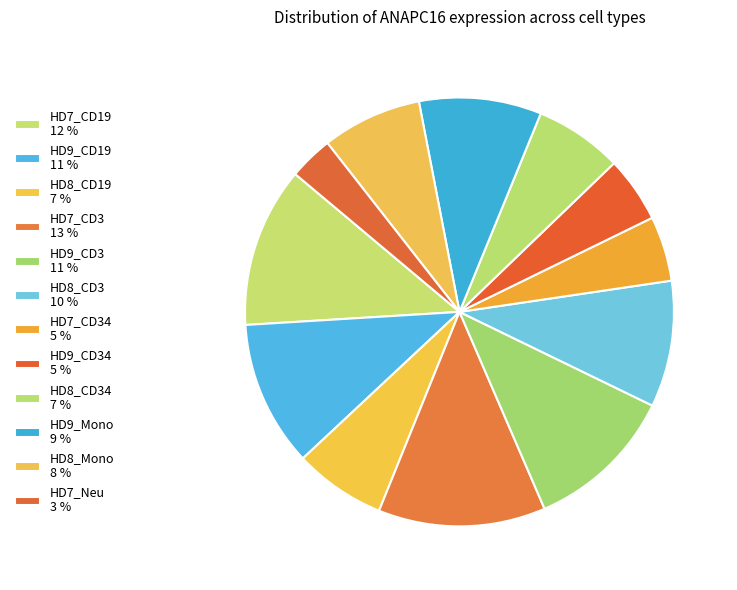

Count the number of slices in the pie.

12